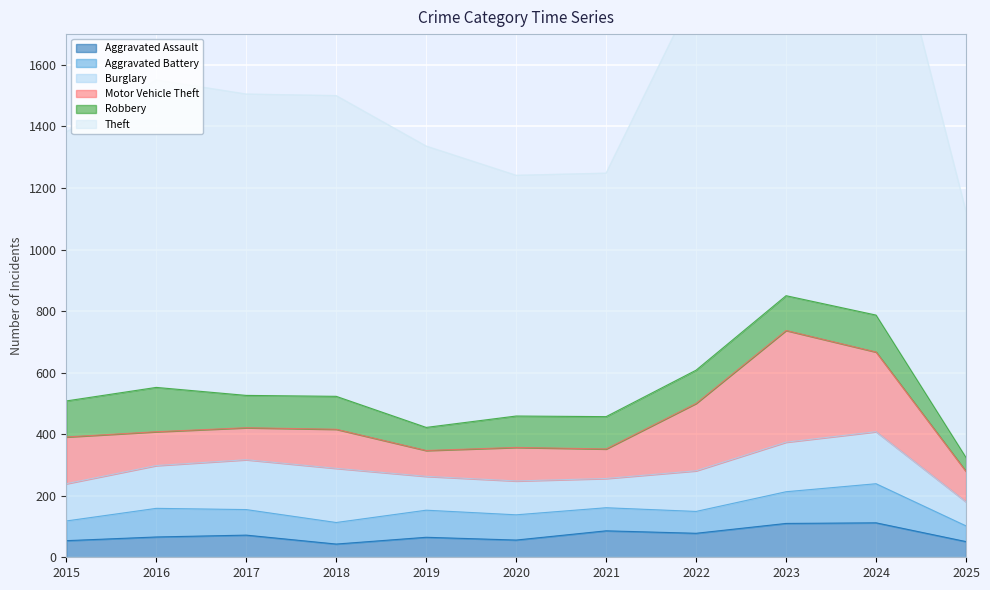

Which series has the largest range (max minus min)?

Theft